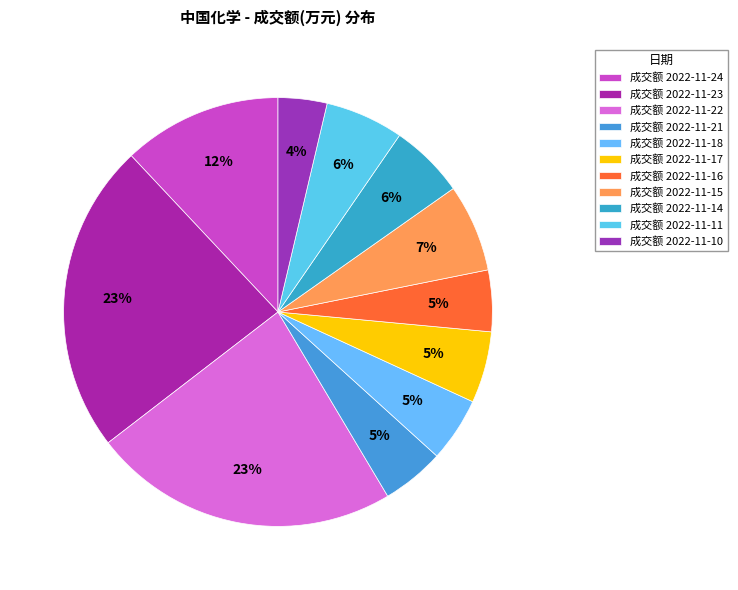

Count the number of slices in the pie.

11